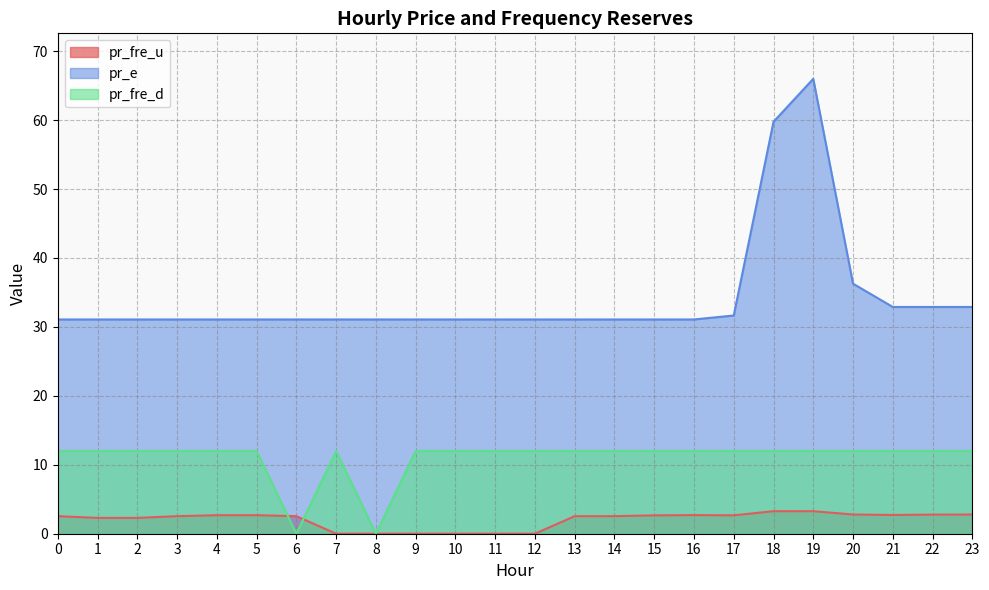

At which label is pr_fre_d closest to 6?

8